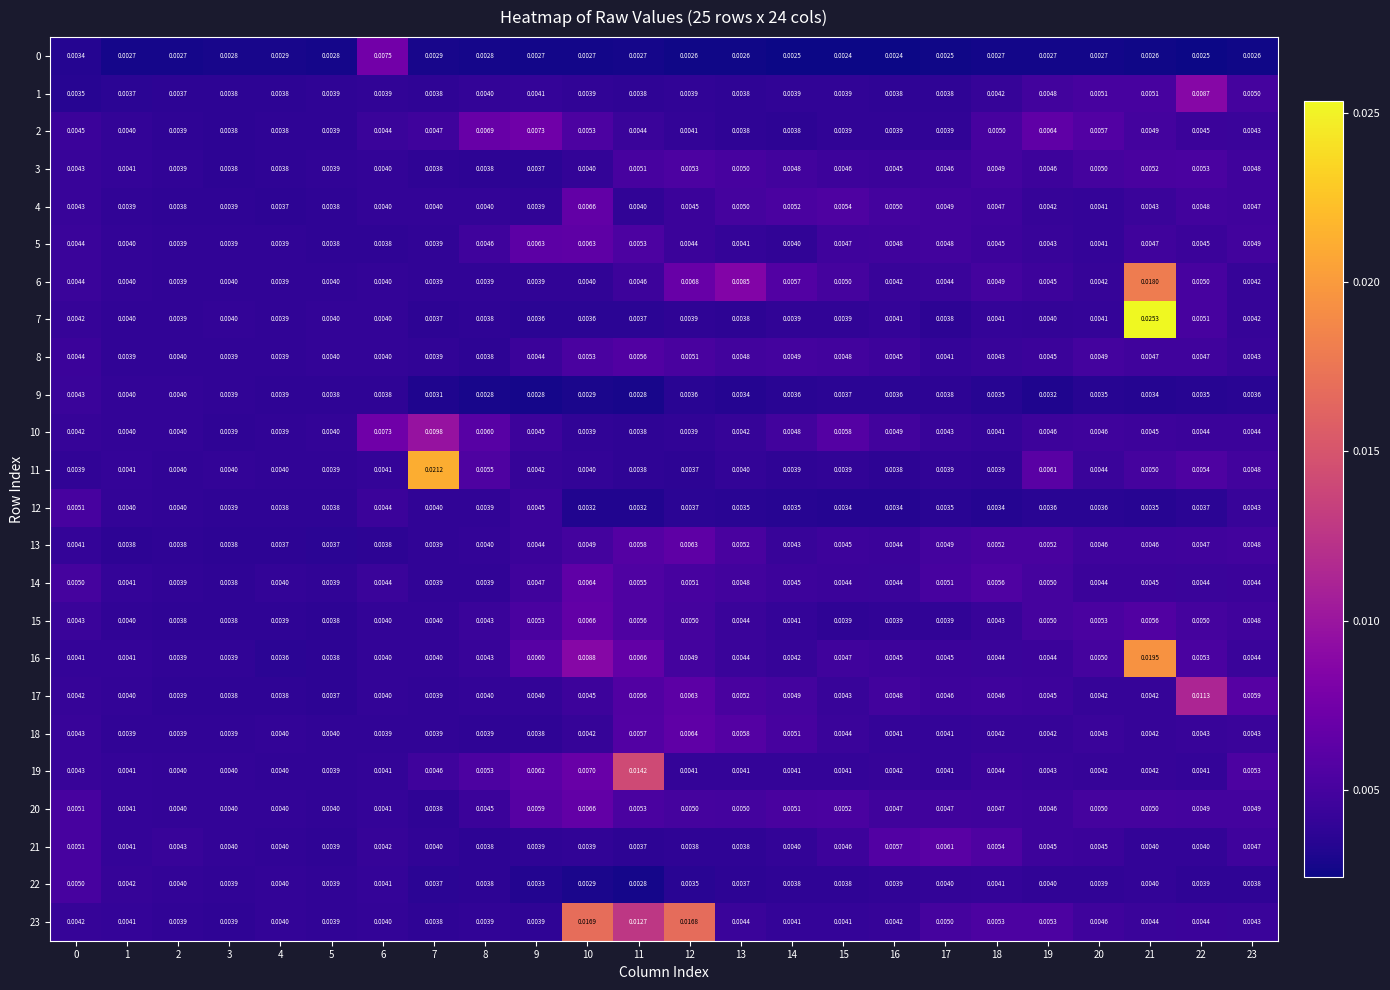

Is the value of 19 at 21 greater than the value of 21 at 8?

Yes